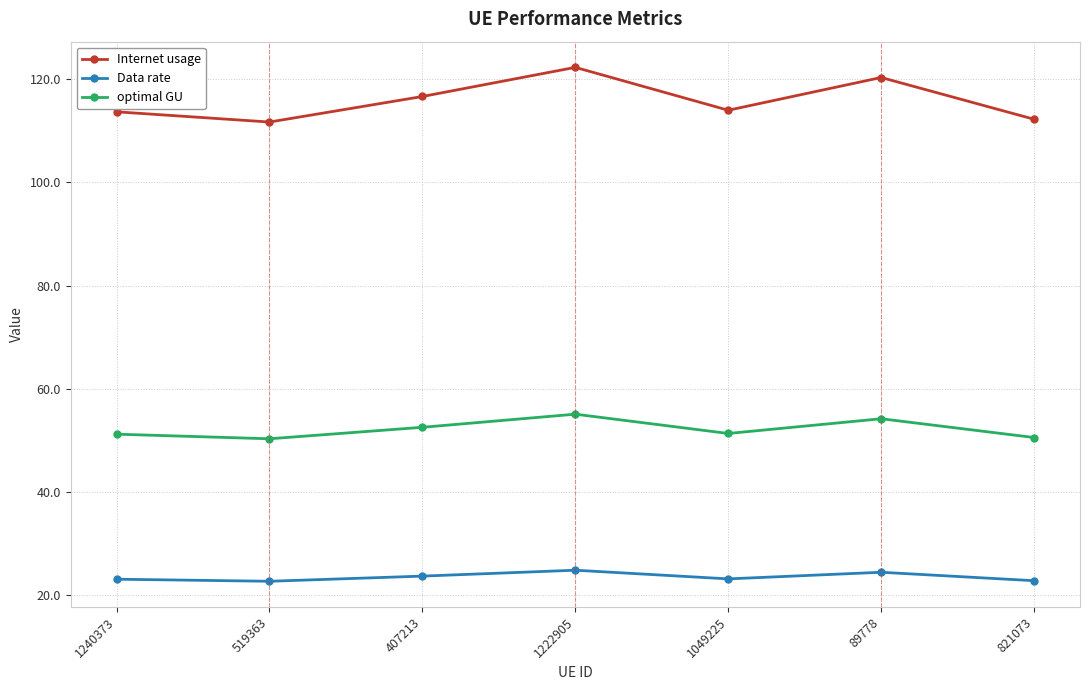

In Internet usage, how many points are higher than both neighbors (excluding endpoints)?

2